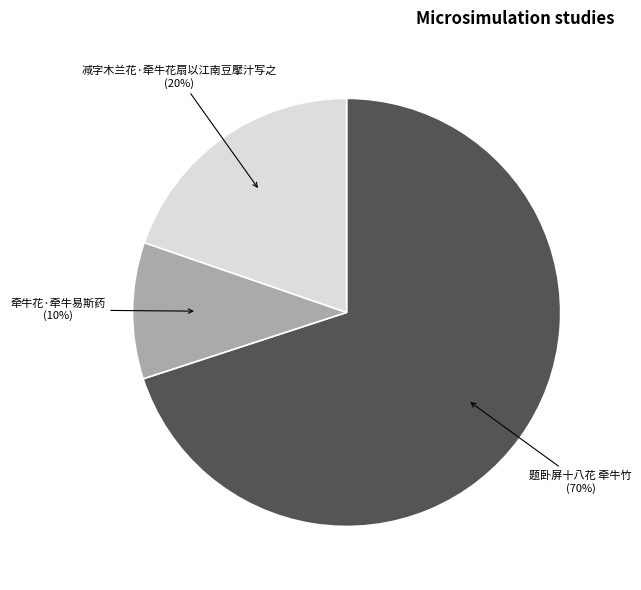

Is there a majority slice in this chart?

Yes